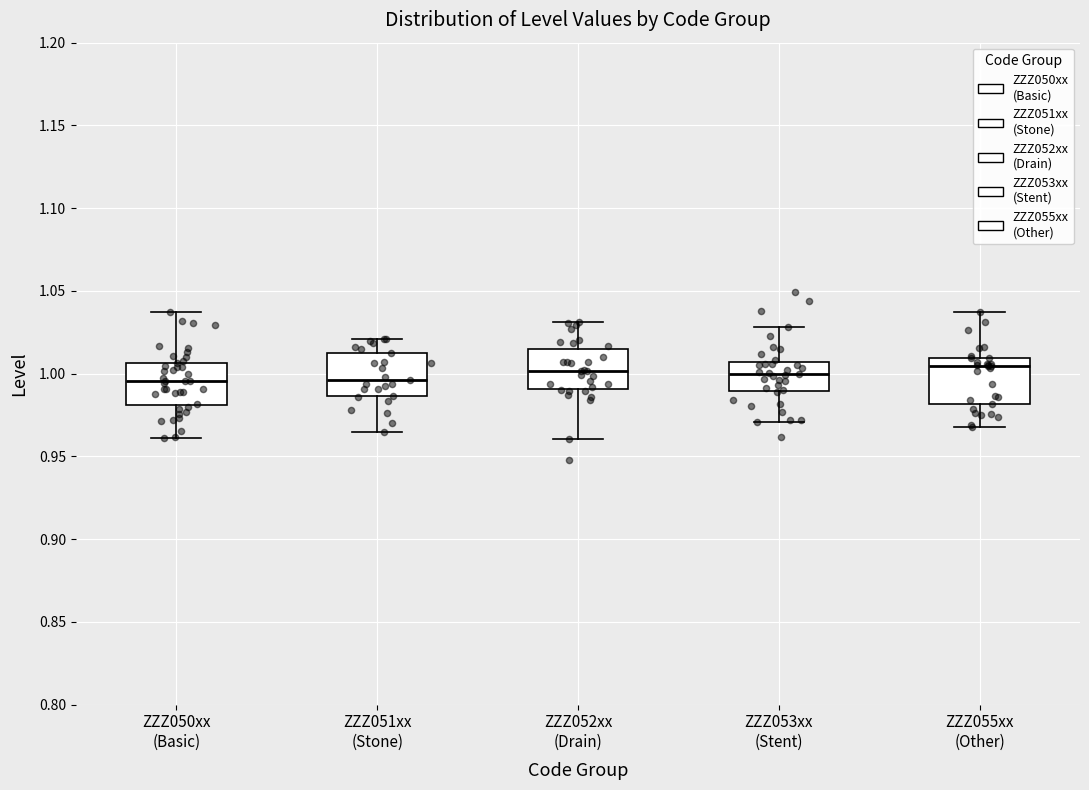

Reading left to right, read every box against the y-axis: the position of its median line, the range the box covers, and the ends of its whiskers. The values are not printed on the chart, so give them approximately, as read against the axis.

ZZZ050xx (Basic): median 0.995, box 0.980 to 1.005, whiskers 0.960 to 1.035
ZZZ051xx (Stone): median 0.995, box 0.985 to 1.010, whiskers 0.965 to 1.020
ZZZ052xx (Drain): median 1.000, box 0.990 to 1.015, whiskers 0.960 to 1.030
ZZZ053xx (Stent): median 1.000, box 0.990 to 1.005, whiskers 0.970 to 1.030
ZZZ055xx (Other): median 1.005, box 0.980 to 1.010, whiskers 0.970 to 1.035